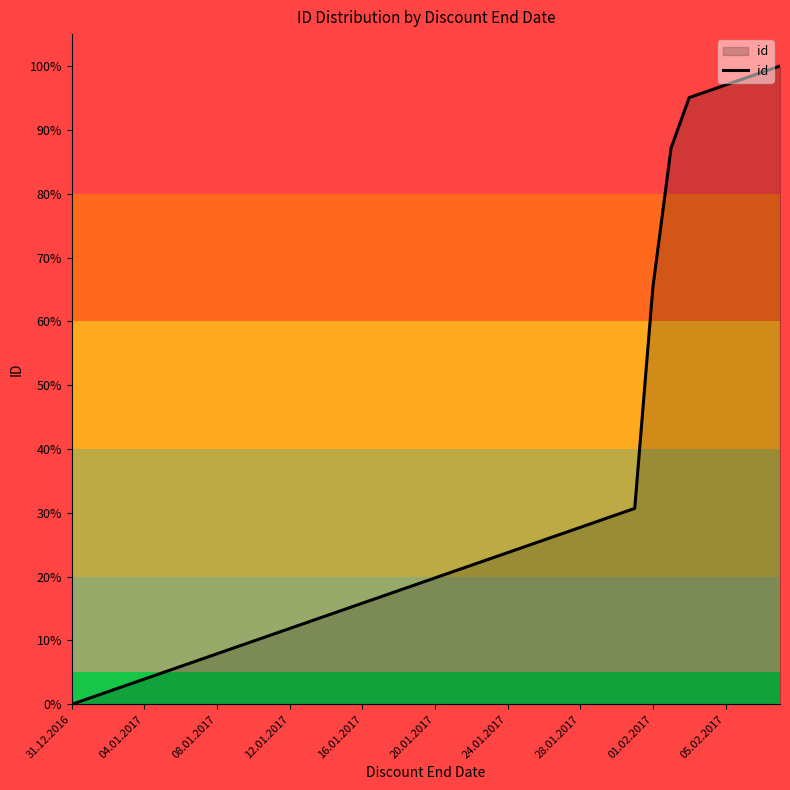

How many lines are shown in the chart?

1